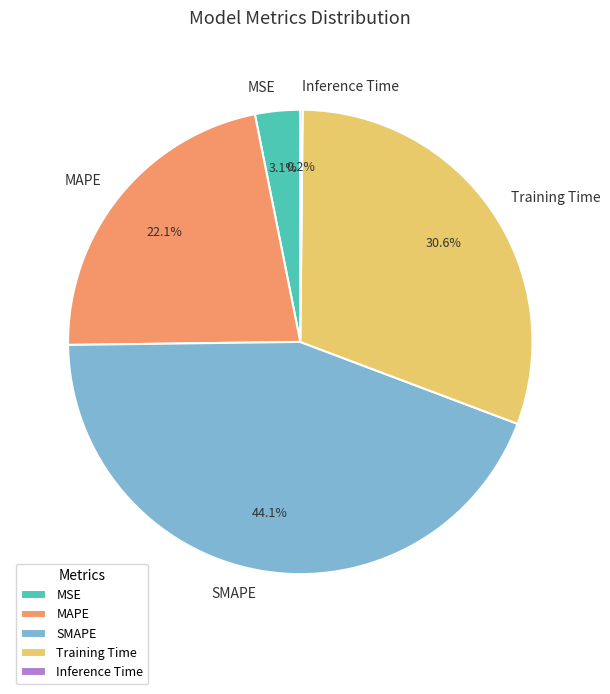

To the nearest percent, what is the combined percentage of MAPE and SMAPE?

66%